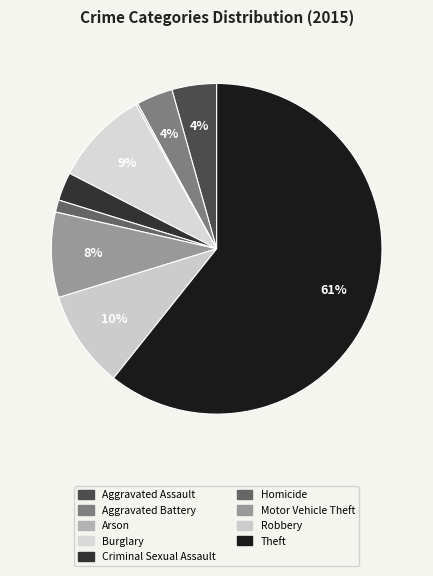

To the nearest percent, what portion does Motor Vehicle Theft represent?

8%